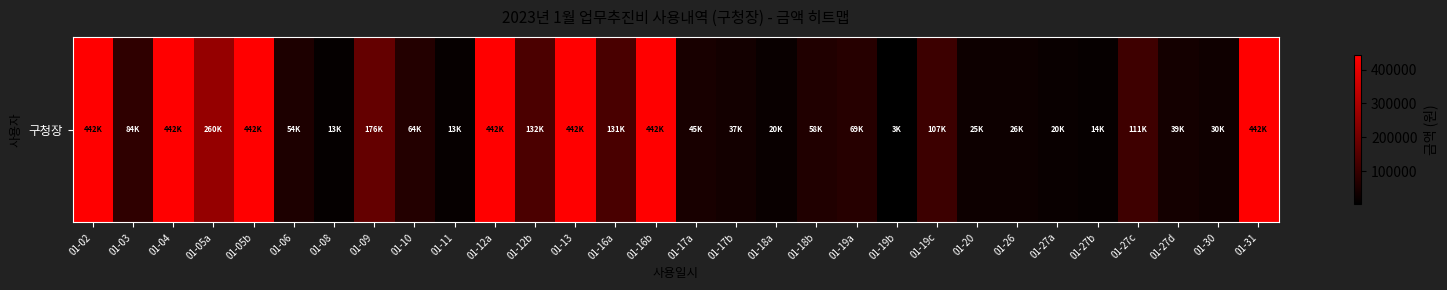

Is it true that the value at 01-19a is 39200?

False